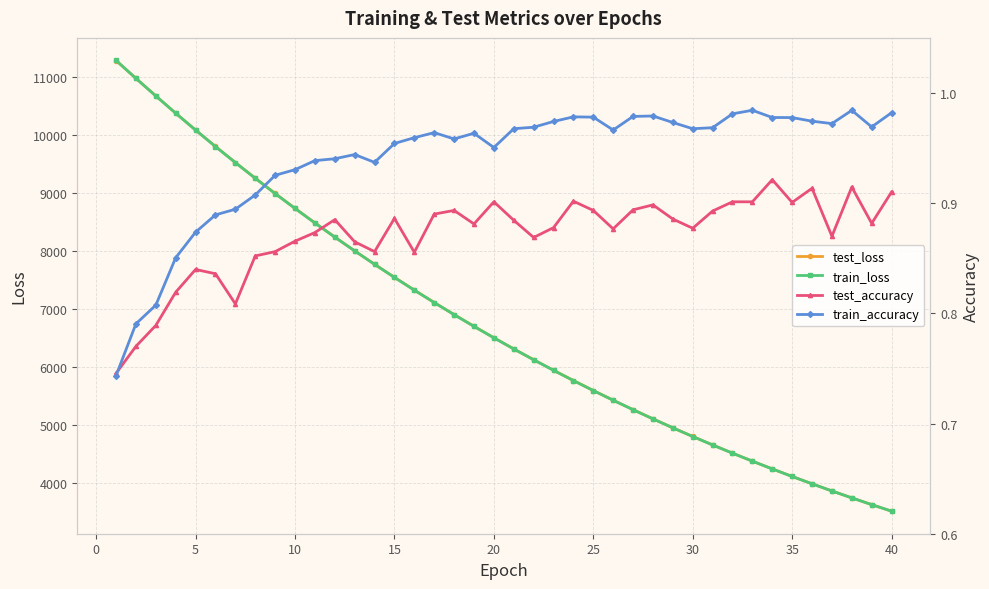

What is the minimum value for test_loss?

3518.9